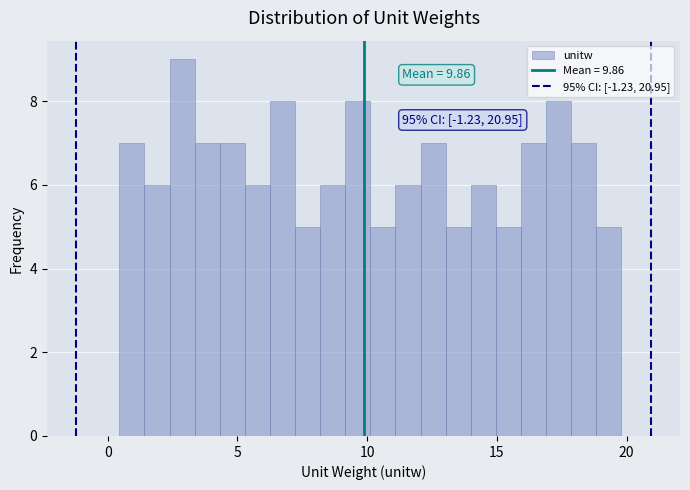

Around what value on the x-axis is the tallest bar? Give the approximate position of its centre, as read against the axis.

3.0